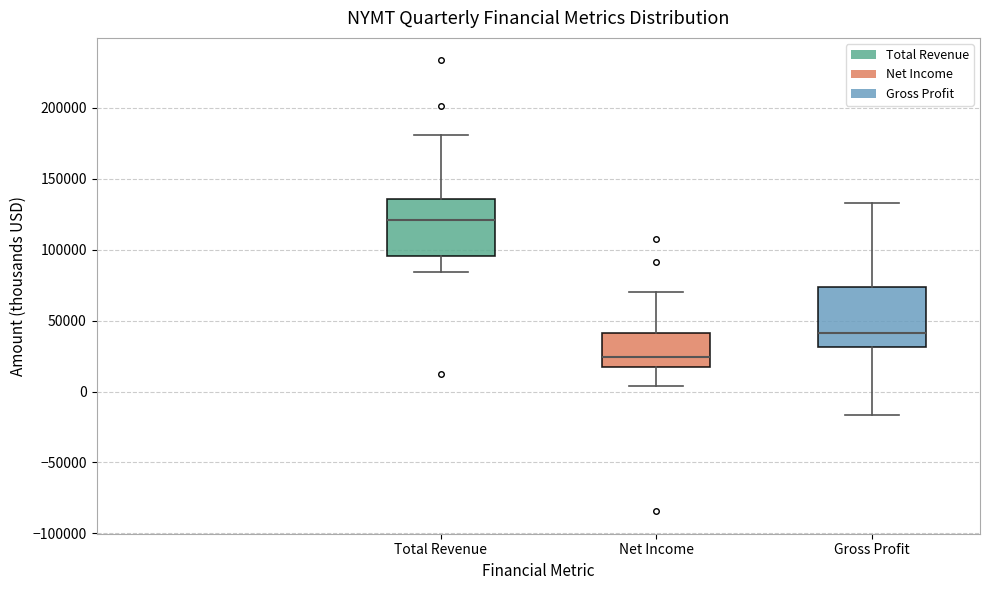

Which box has the lowest median line?

Net Income